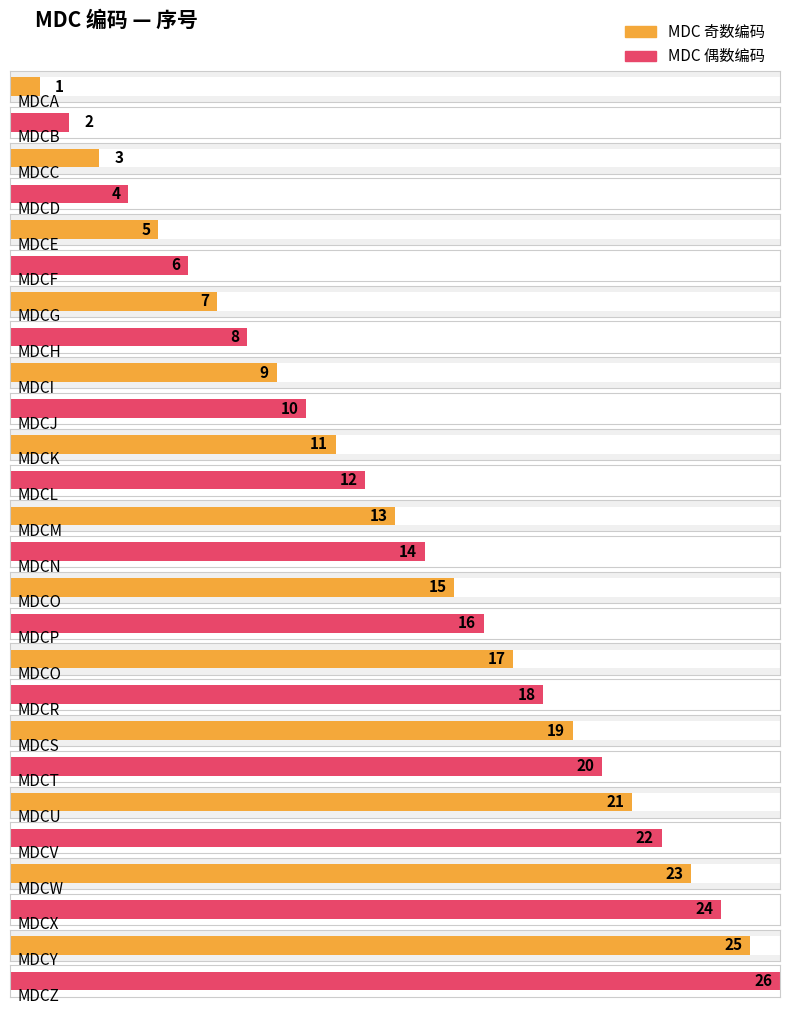

What is the value of the 20th bar from the left?

20